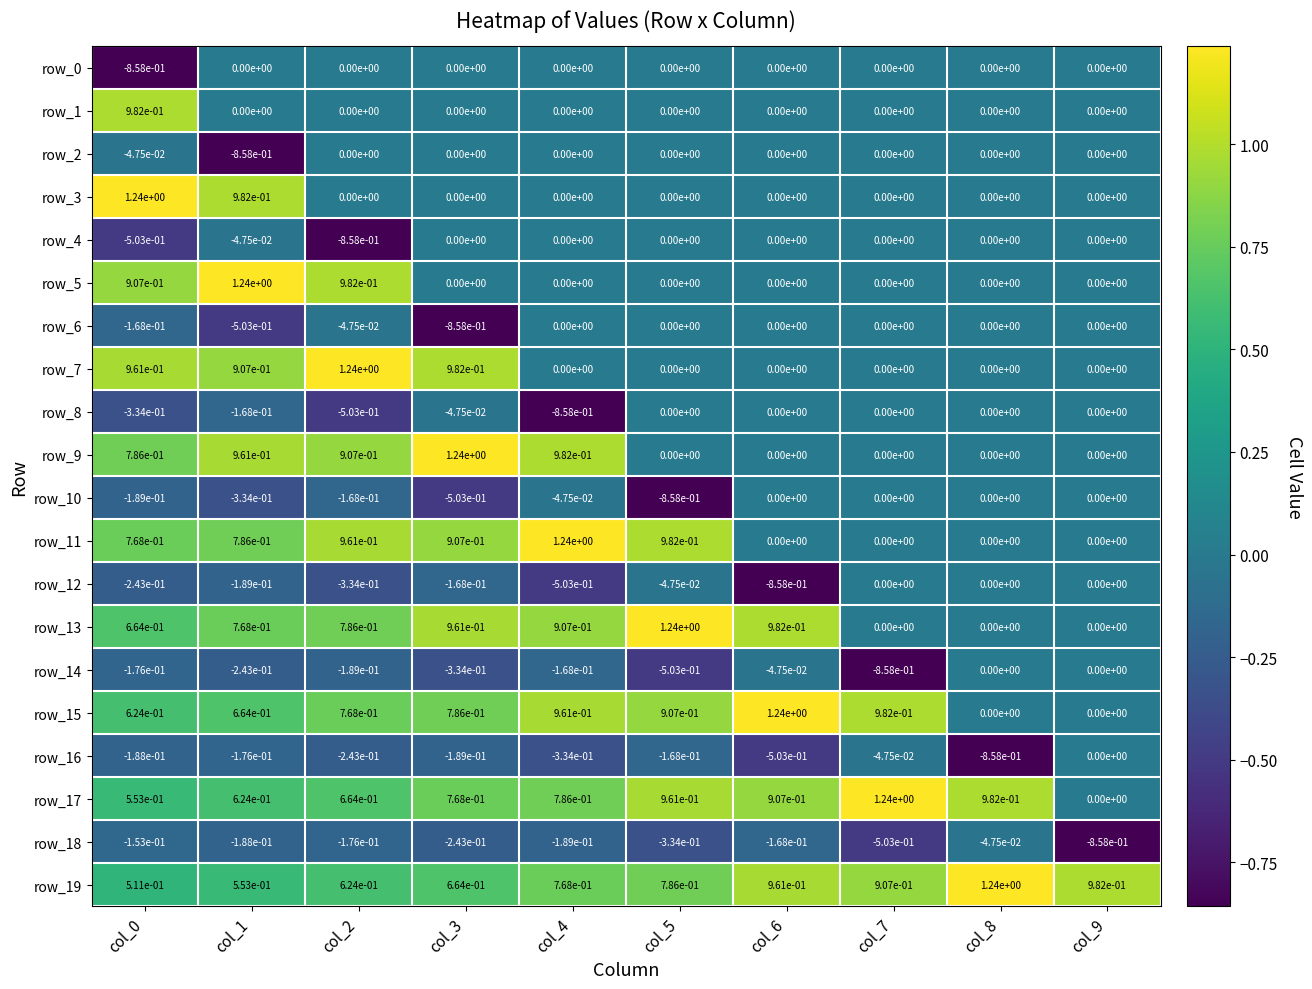

Which series changed the most between col_3 and col_4?

row_7